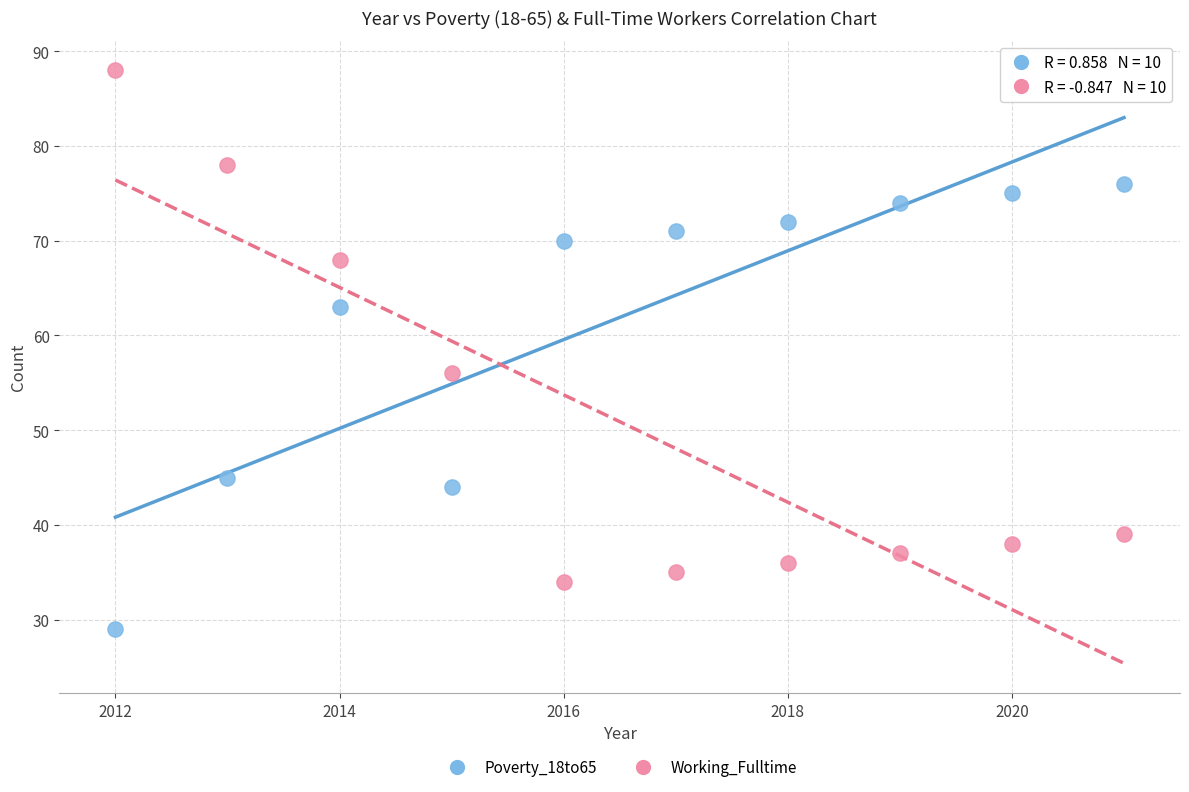

Which series contains the highest Y value?

Working_Fulltime